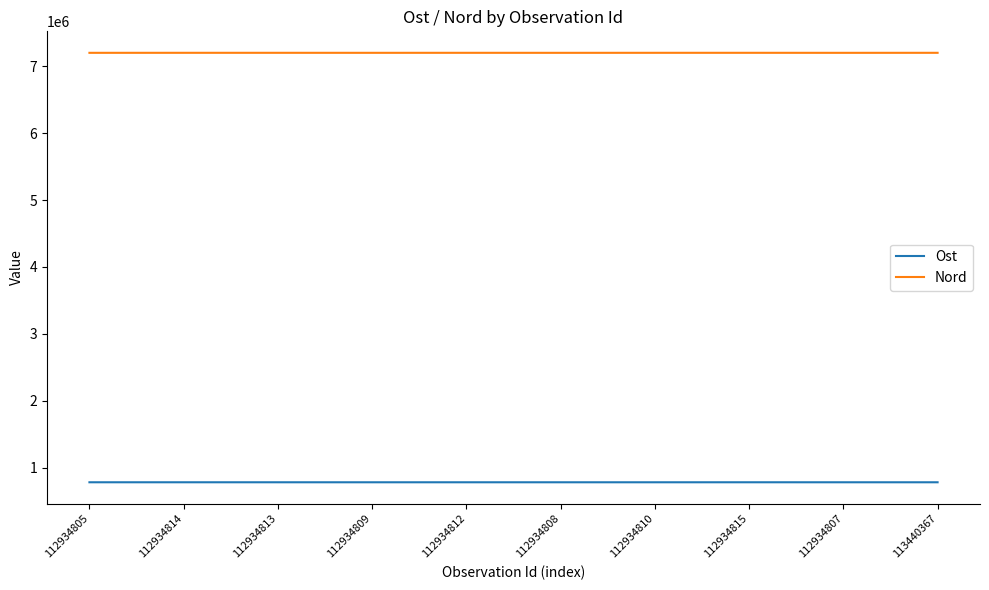

True or false: Ost and Nord cross at least once.

False